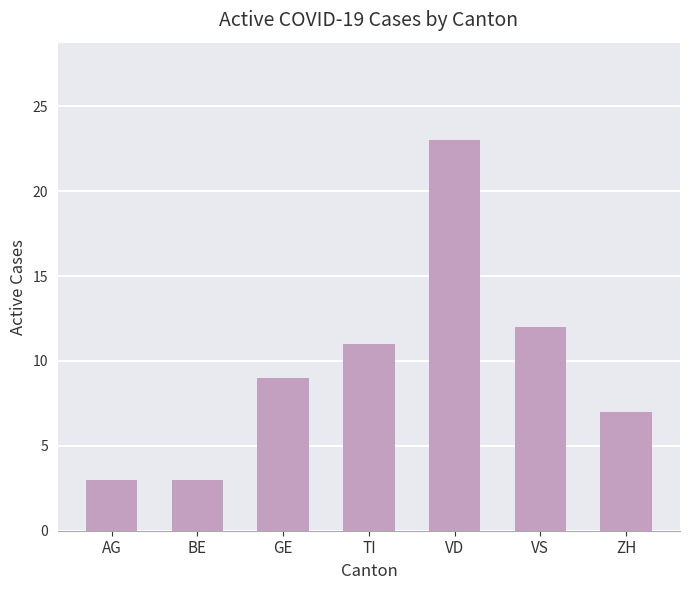

Does the chart contain any negative values?

No